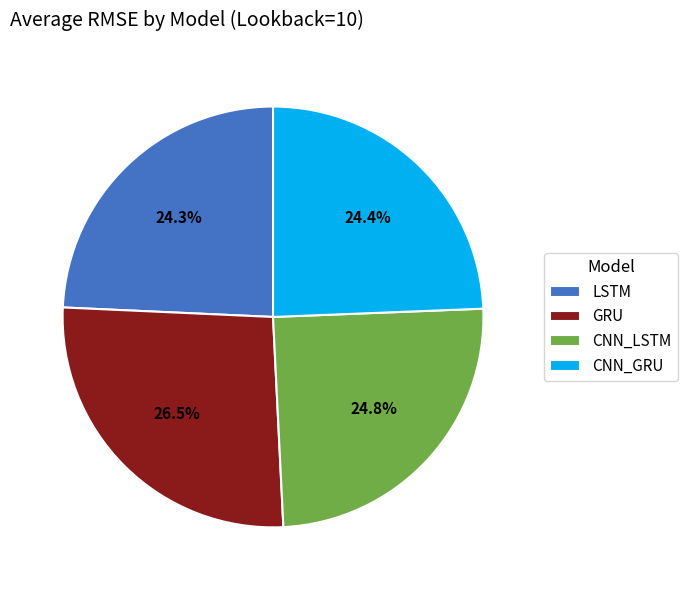

Does any single category account for the majority?

No